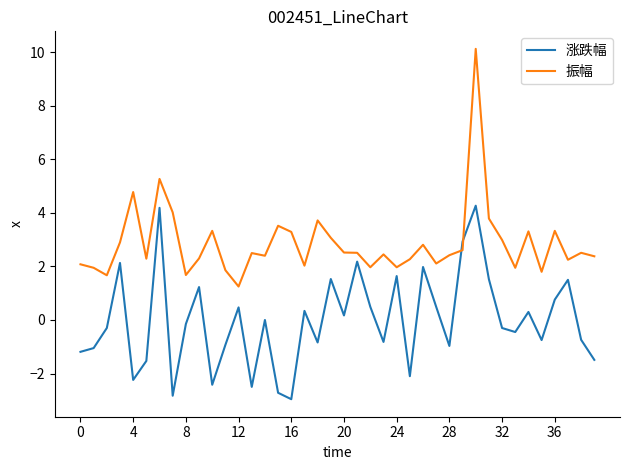

How many times do 涨跌幅 and 振幅 cross each other?

2